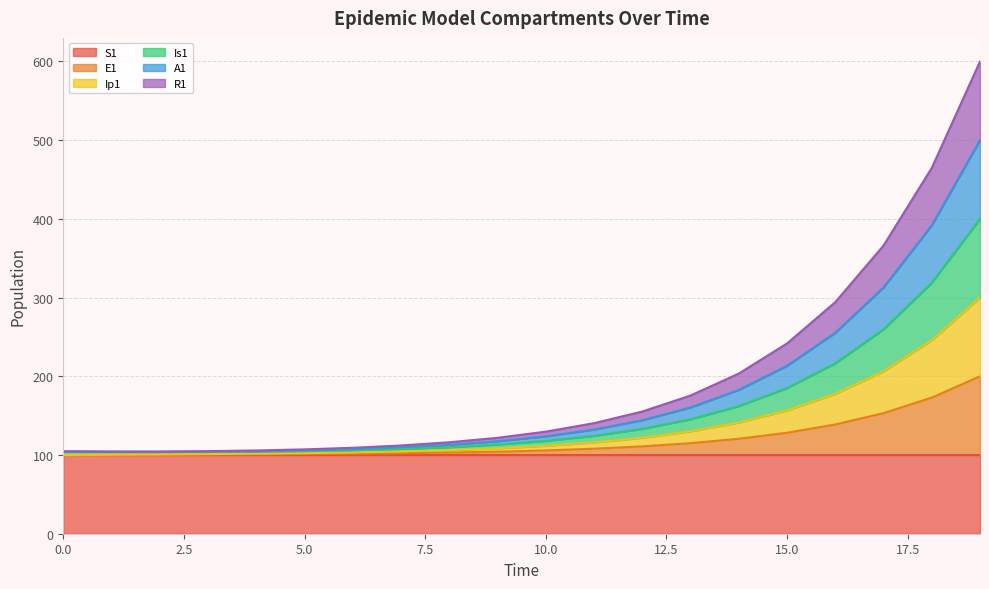

What is the minimum value shown in the chart?

100.0